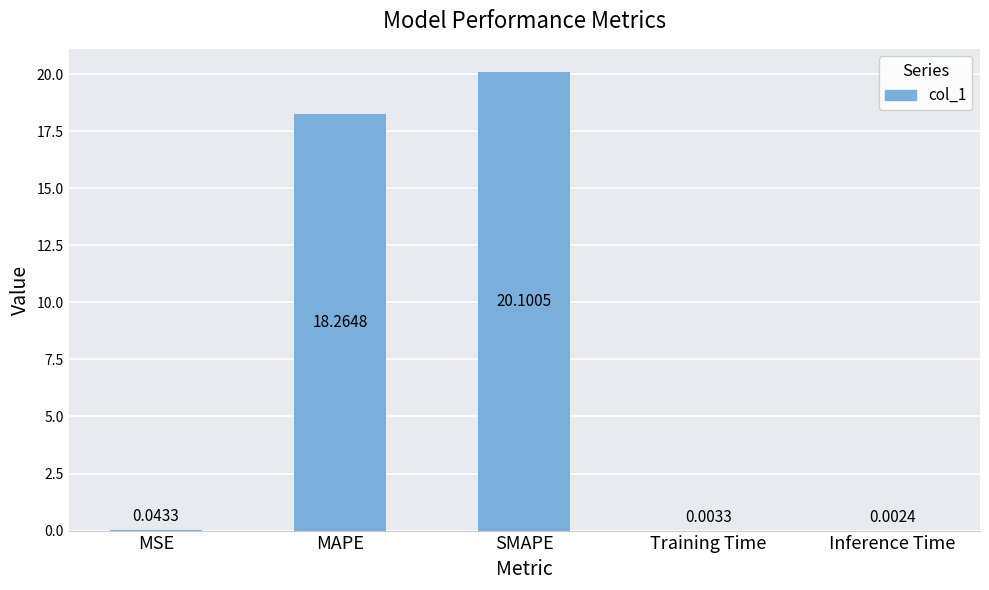

What is the change in value from SMAPE to Inference Time?

-20.1